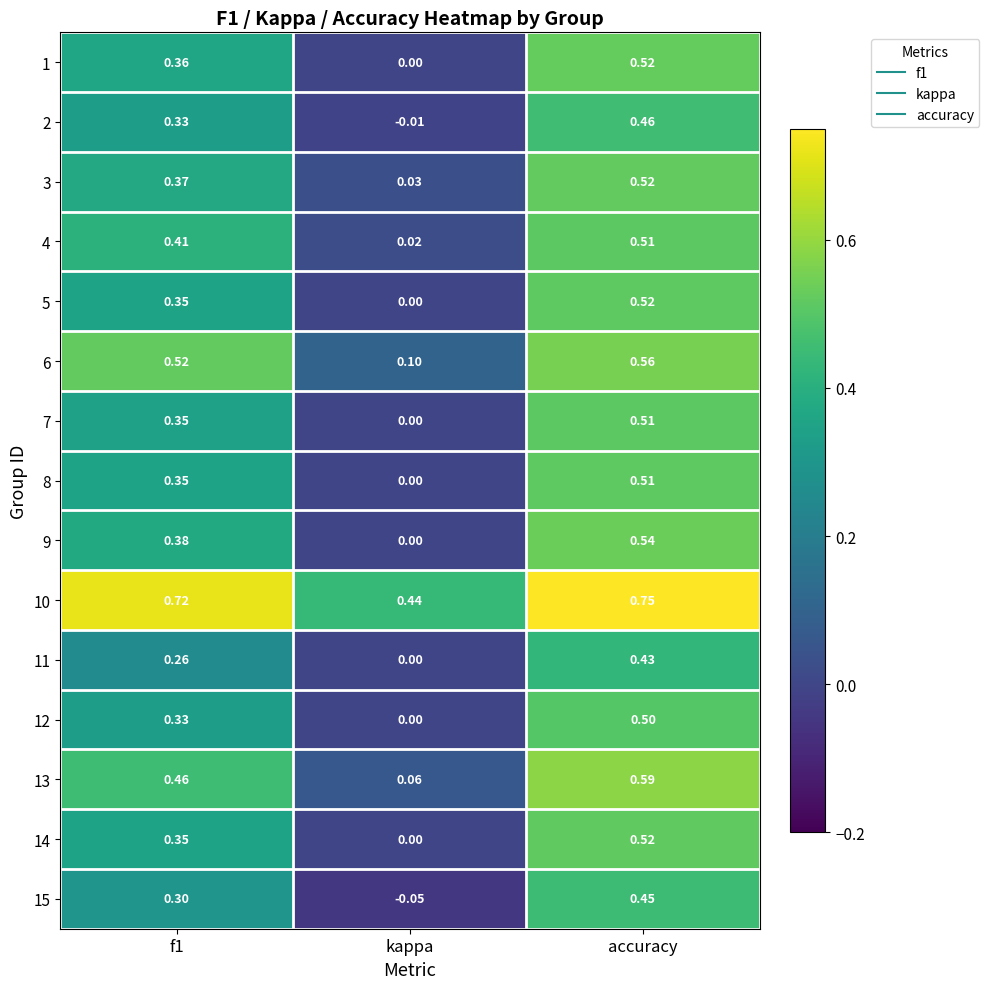

At which category does the chart reach its minimum across all series?

kappa